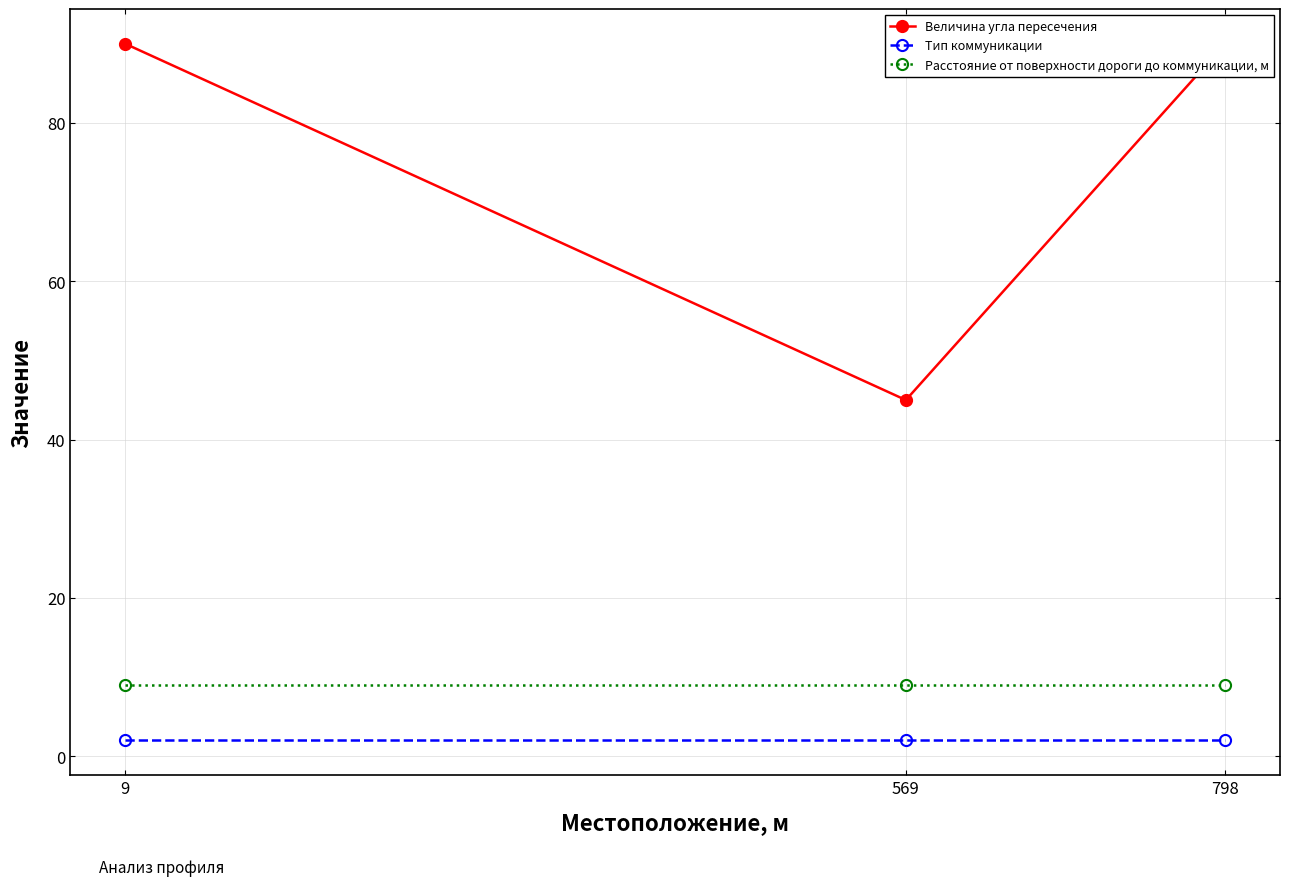

Reading left to right, extract all data points from this chart.

Величина угла пересечения: 90	45	90
Тип коммуникации: 2	2	2
Расстояние от поверхности дороги до коммуникации, м: 9	9	9